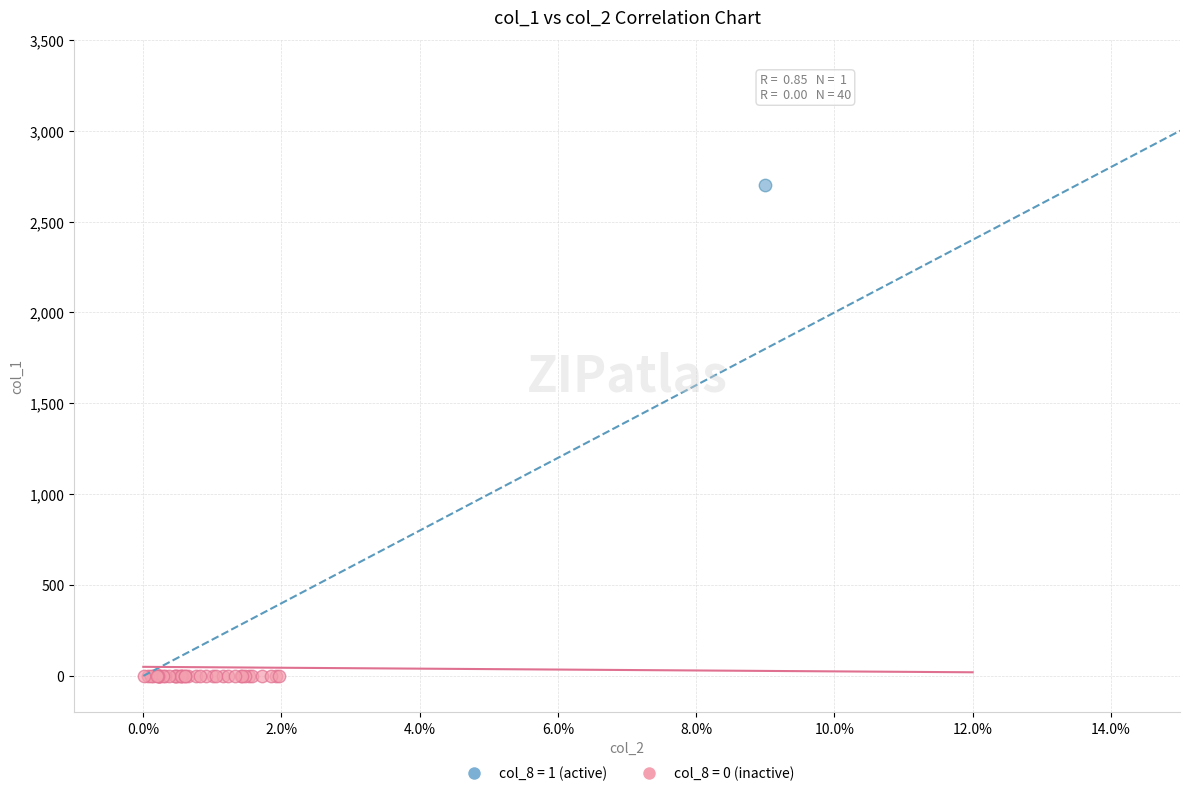

Which series reaches the maximum Y coordinate?

col_8 = 1 (active)